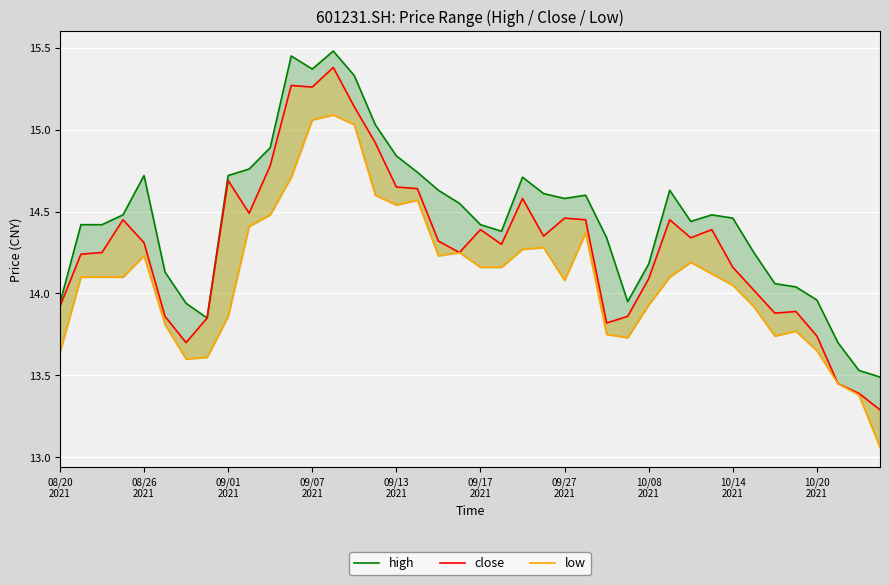

True or false: low and close cross at least once.

False